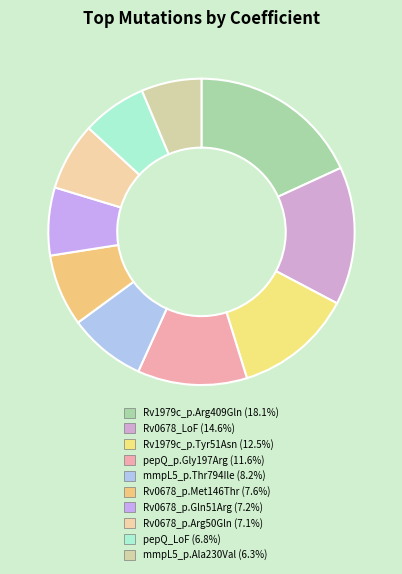

What percentage do pepQ_LoF and Rv0678_p.Gln51Arg together represent?

14.0%